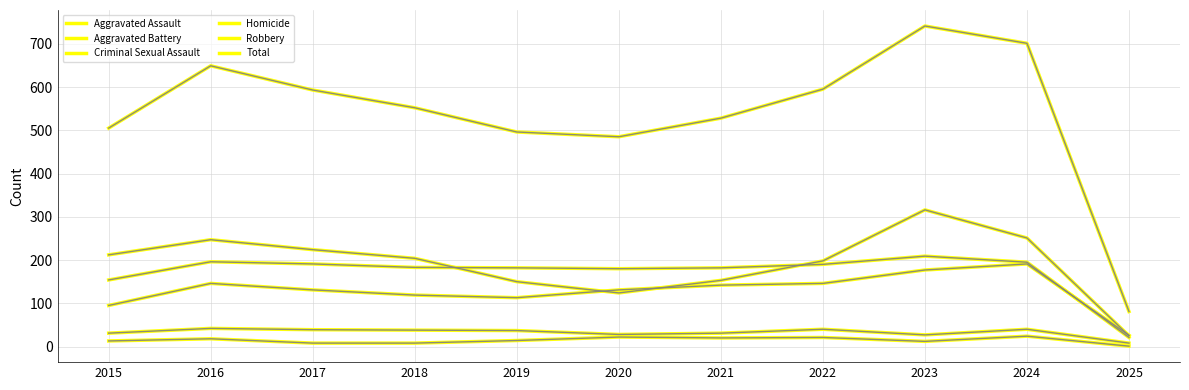

Which category has the lowest value in the Aggravated Assault series?

2025